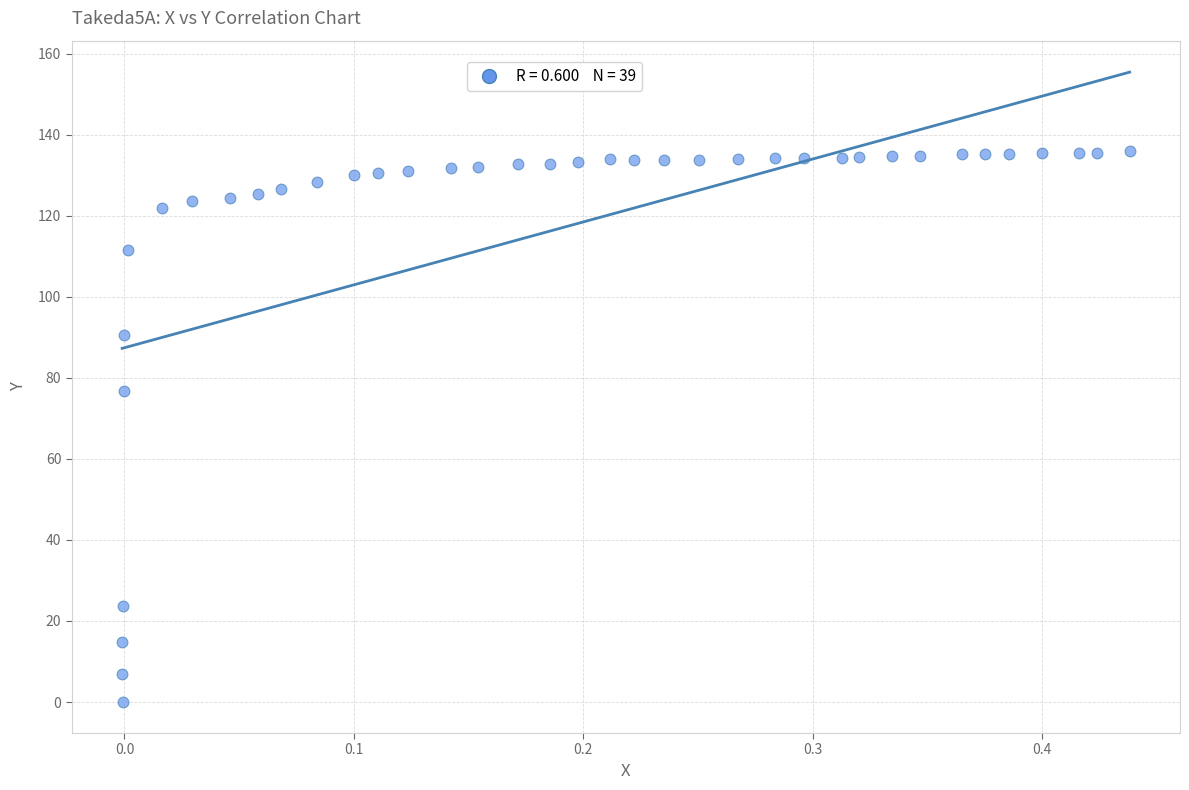

What Y value in the scatter plot is closest to 68?

76.9